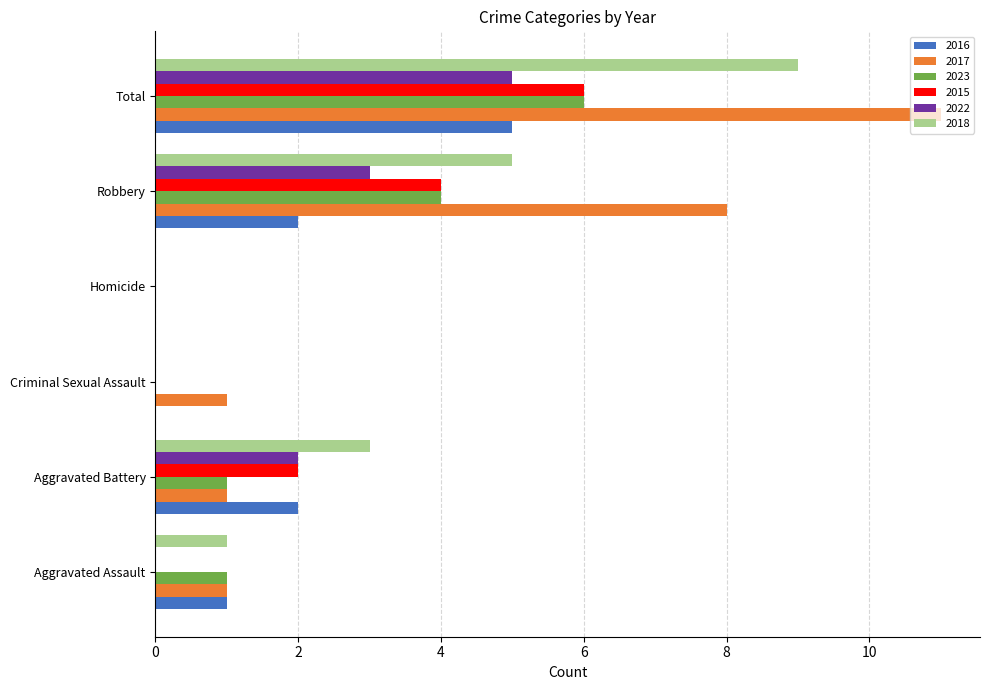

At which category is the sum across all series the highest?

Total